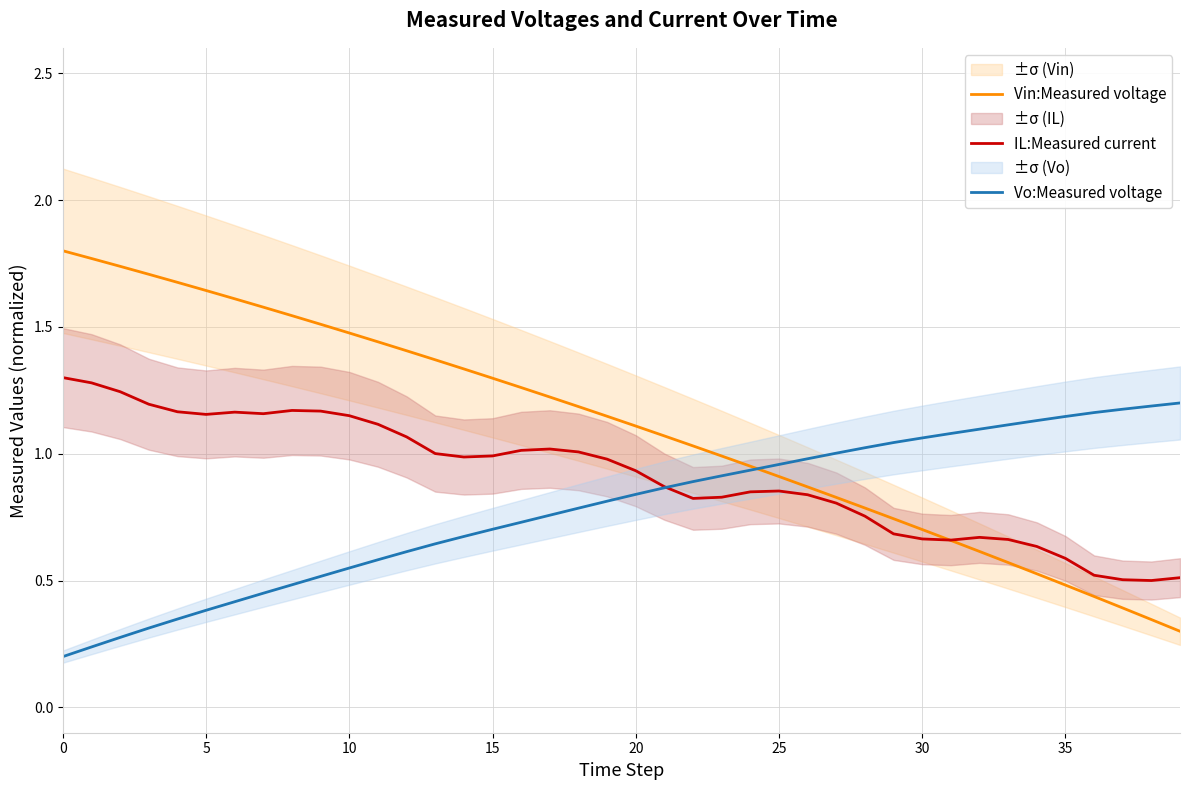

What is the difference between the maximum and minimum values in the Vo:Measured voltage series?

1.0